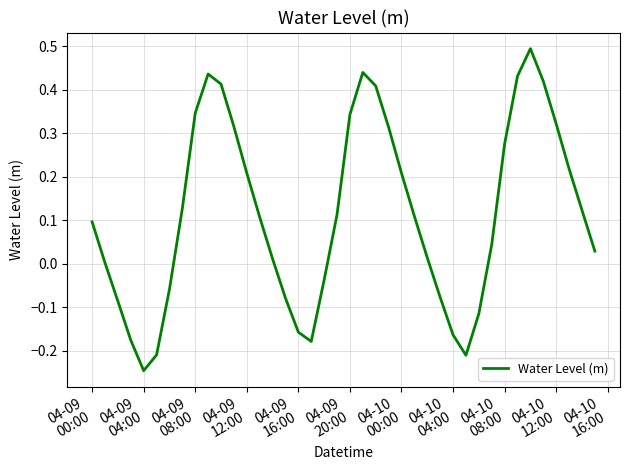

What is the maximum value shown in the chart?

0.5